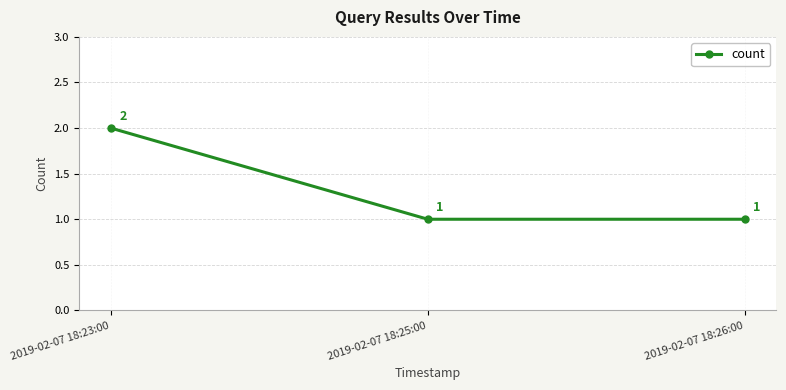

What position from the left is 2019-02-07 18:25:00?

2